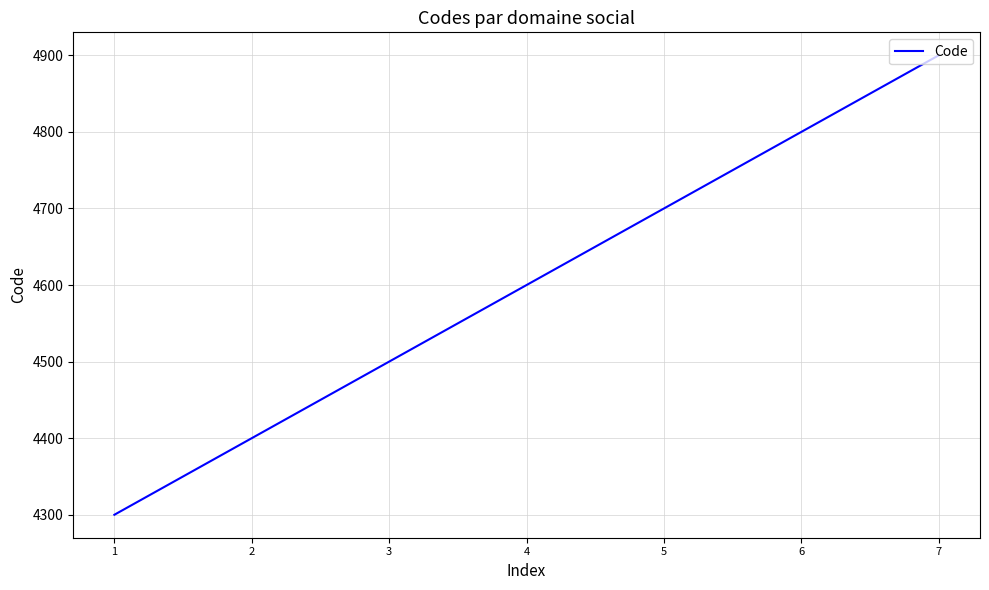

What is the difference between the values at 7 and 4?

300